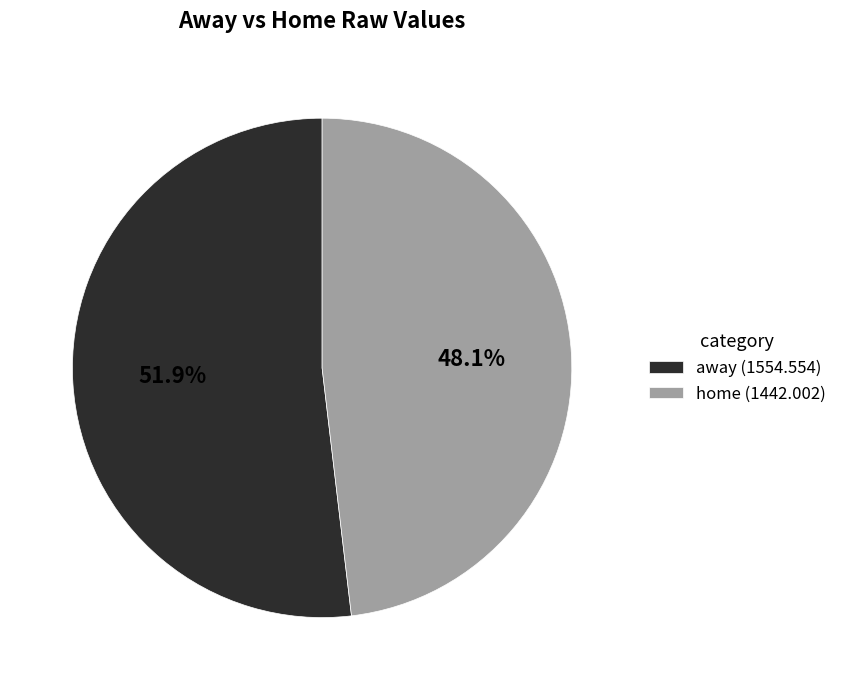

How much of the chart is everything except away?

48.1%